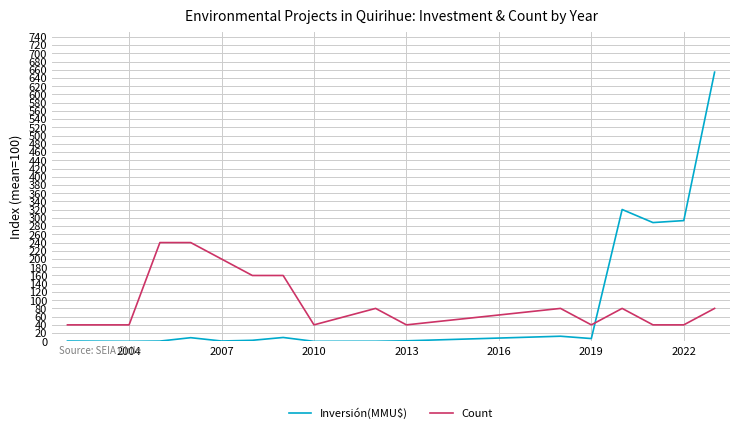

What are all the series names shown in the legend?

Inversión(MMU$), Count